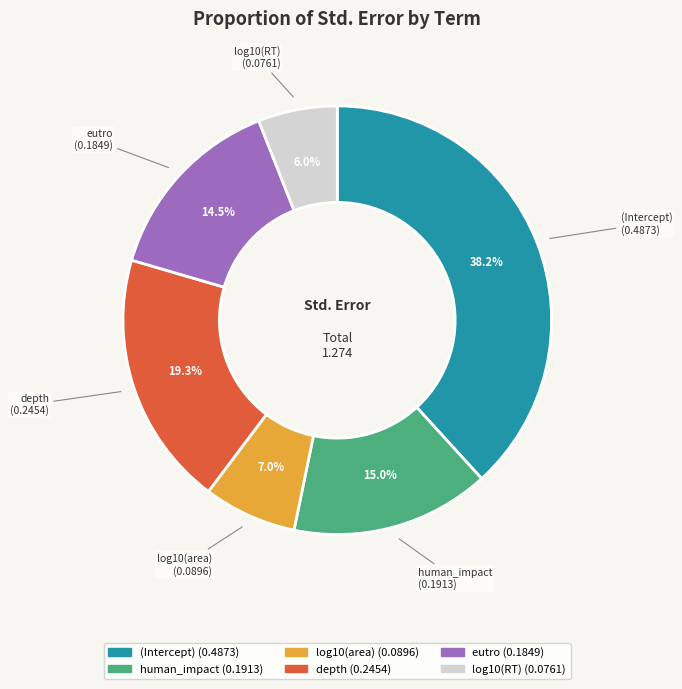

How many slices are in this pie chart?

6